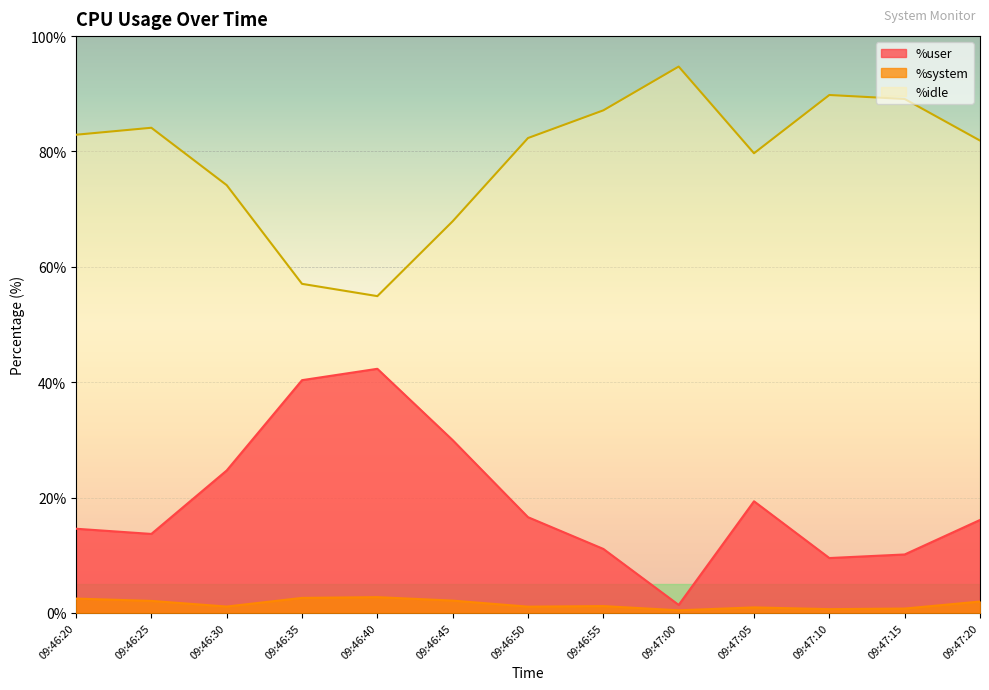

True or false: %system and %idle intersect in this chart.

False